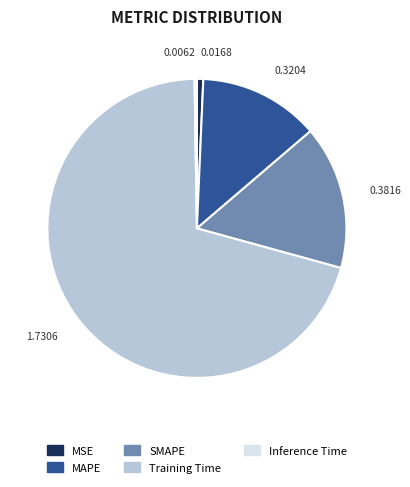

Does 0.3204 represent more than half of the total?

No